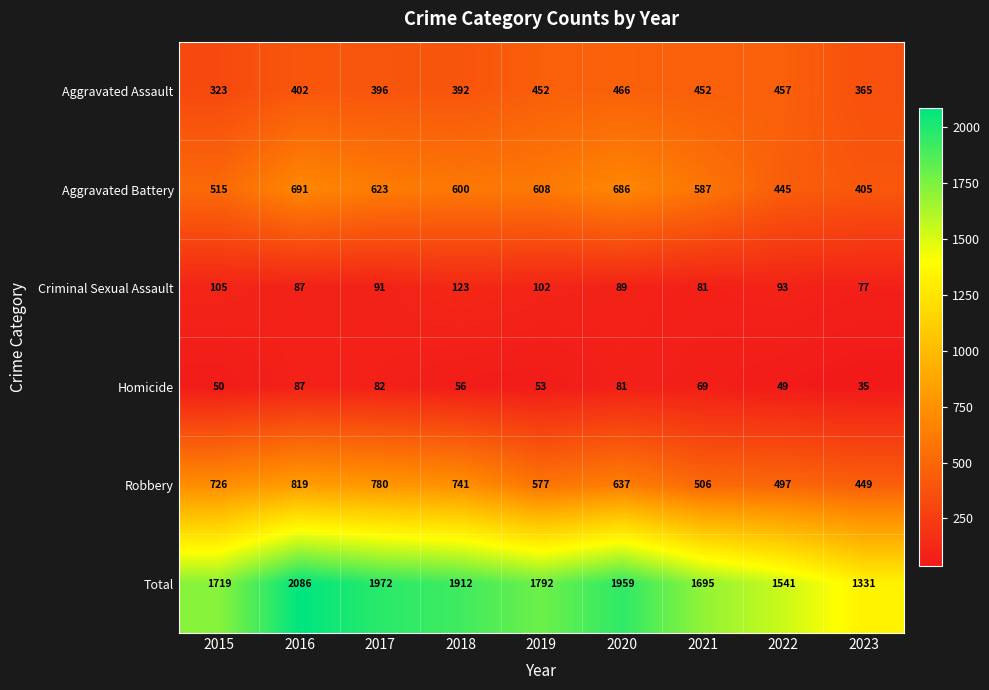

At which label does Total first exceed 1792?

2016